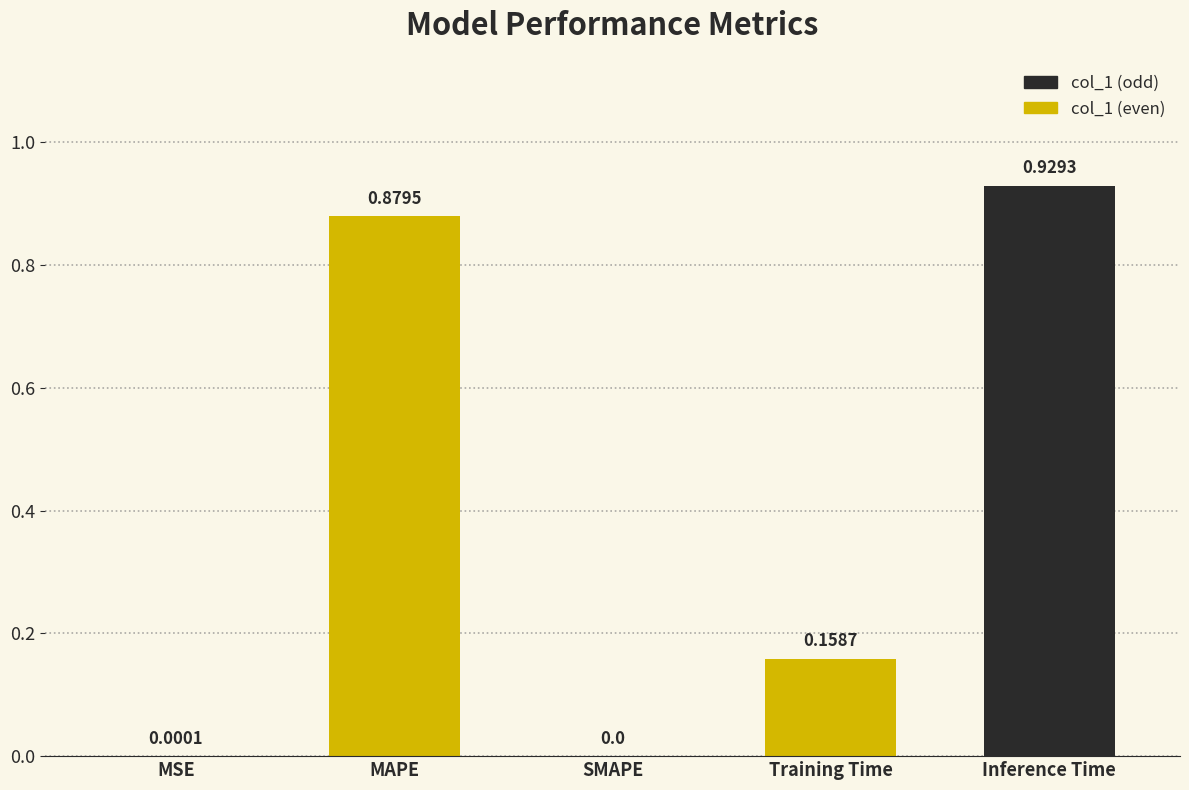

Reading right to left, what are all the values shown in this chart?

Inference Time=0.9	Training Time=0.2	SMAPE=0.0	MAPE=0.9	MSE=0.0